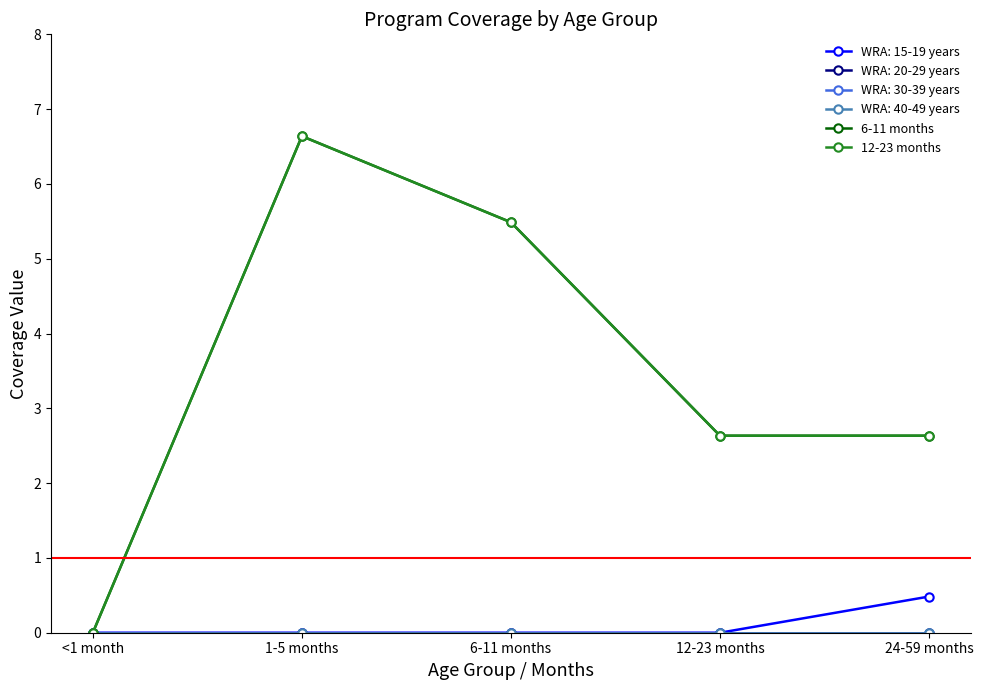

What is the label of the 5th point from the left?

24-59 months